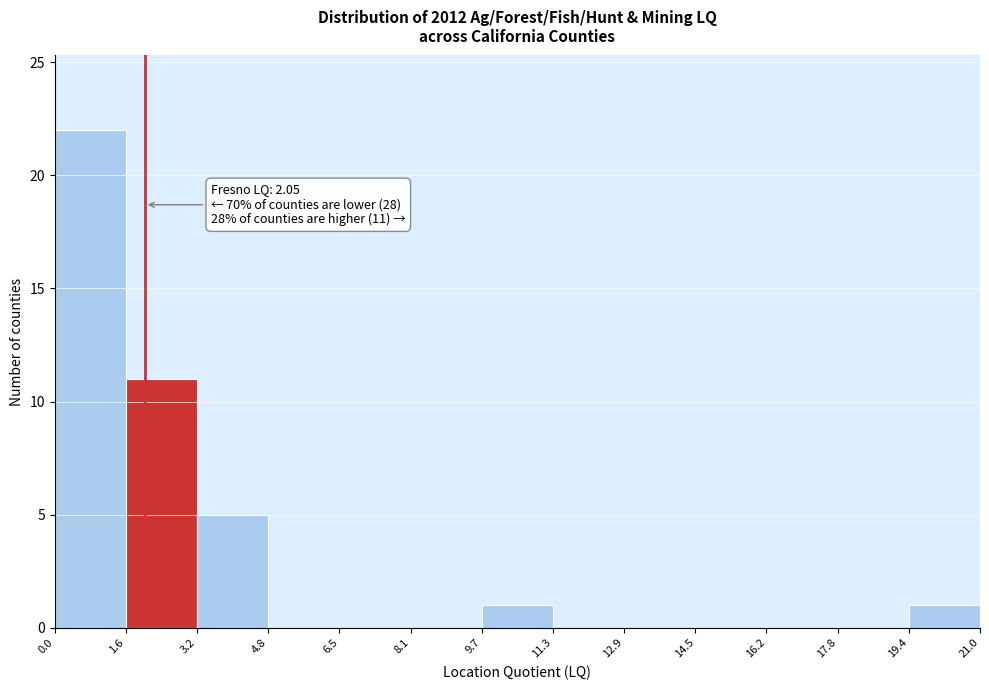

Over which range of the x-axis is the bar tallest?

0.0 to 1.6